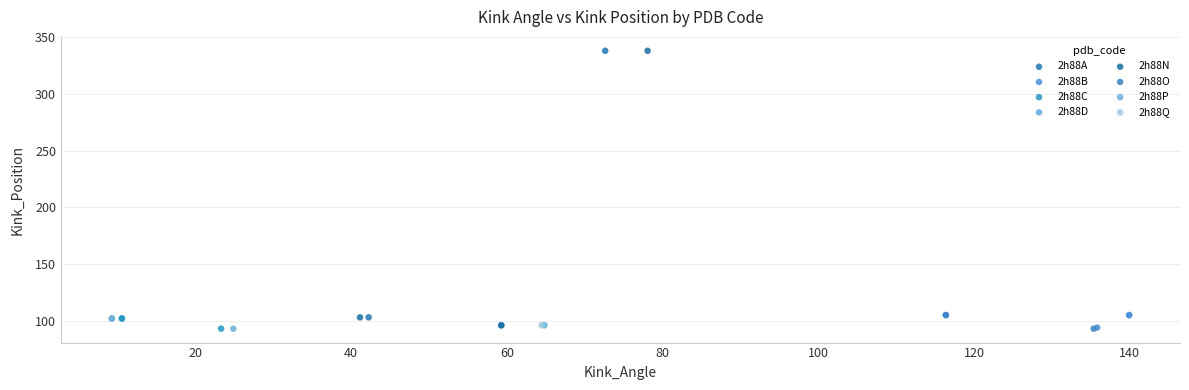

What are all the series names shown in the legend?

2h88A, 2h88B, 2h88C, 2h88D, 2h88N, 2h88O, 2h88P, 2h88Q